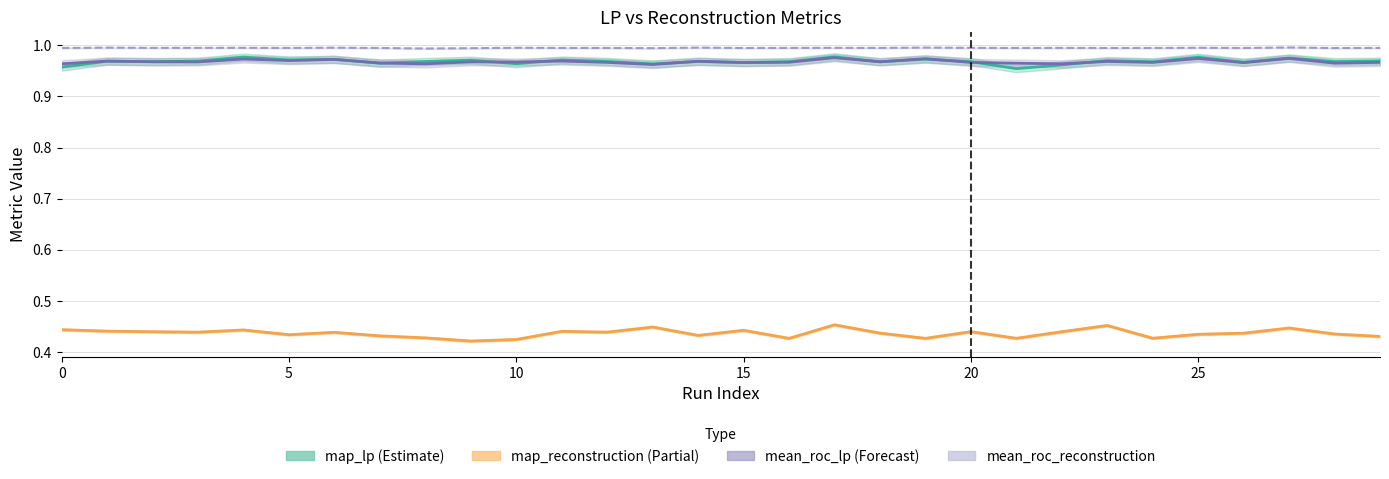

True or false: mean_roc_reconstruction and map_reconstruction (Partial) intersect in this chart.

False